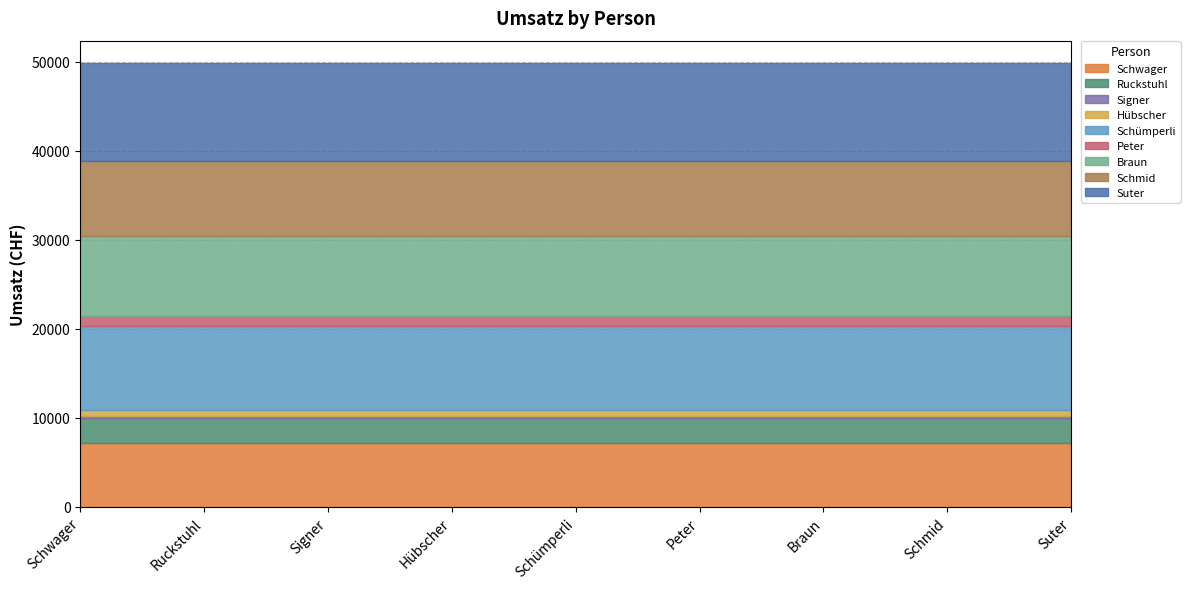

Does the chart display data point markers on the line(s)?

No